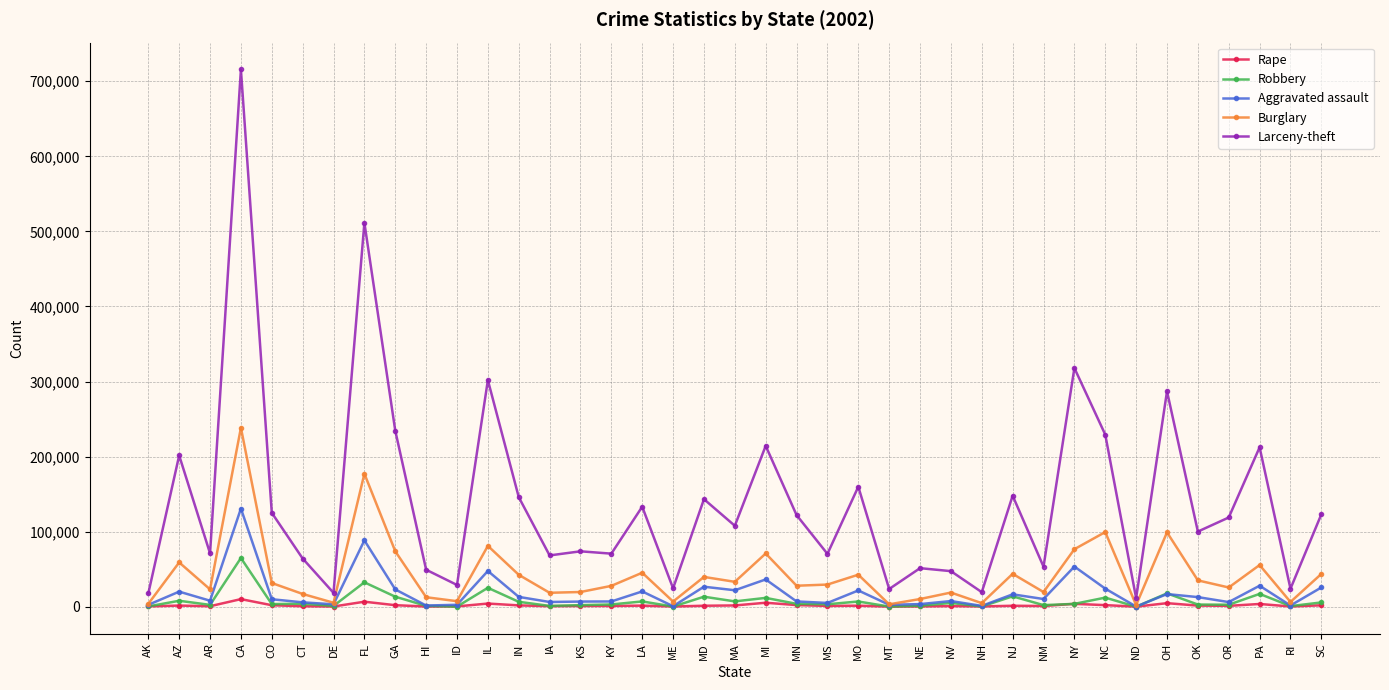

Where does the Burglary series first go above 29593?

AZ